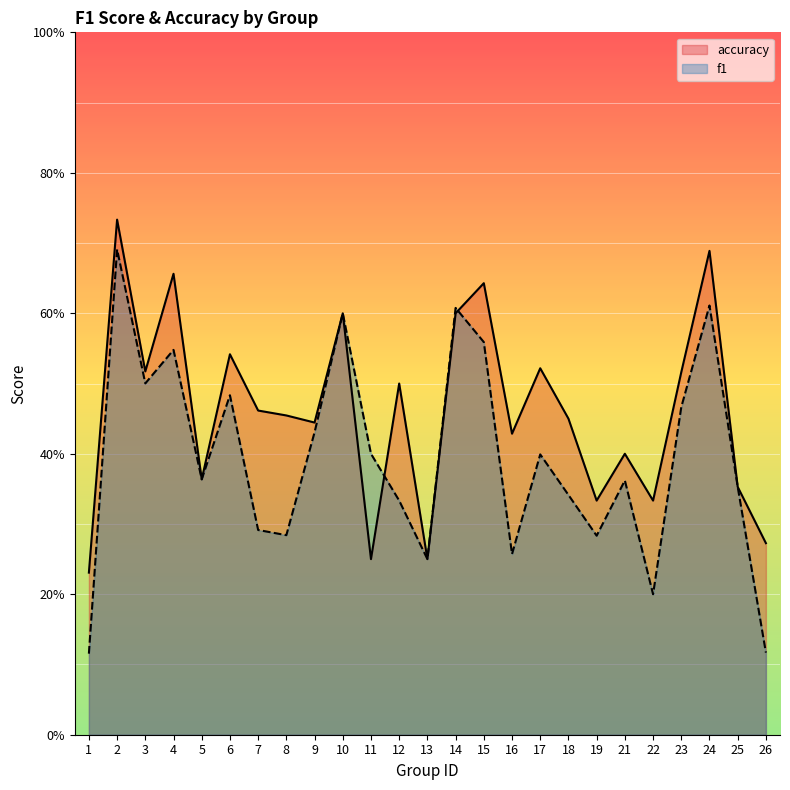

How many lines are shown in the chart?

2